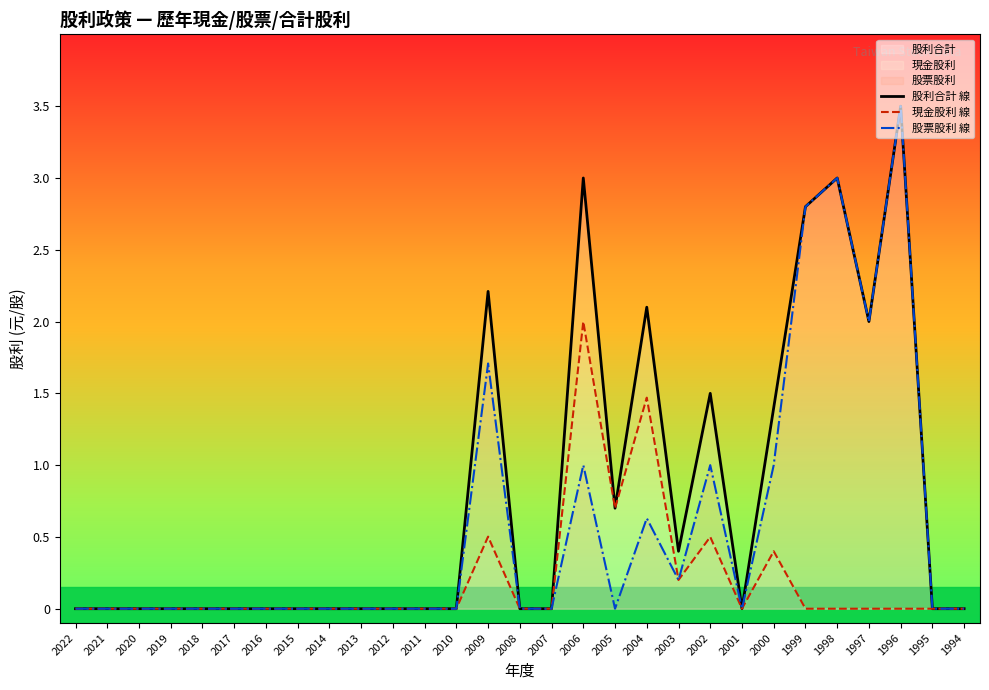

The 股利合計 線 series shows 5.5 at 1996. True or false?

False